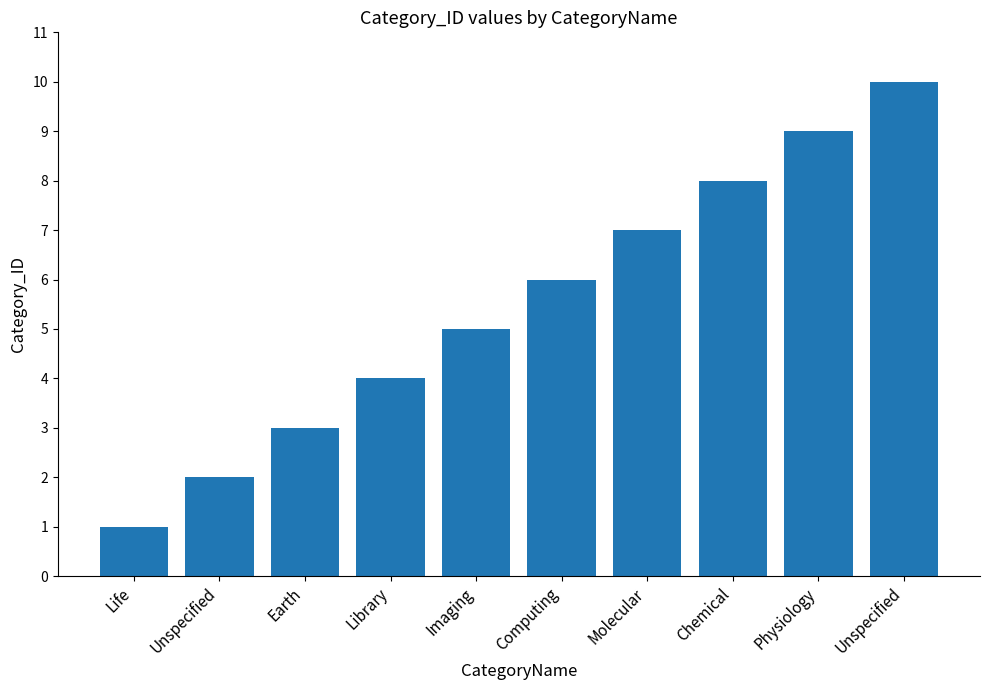

Count the number of data series in this chart.

1